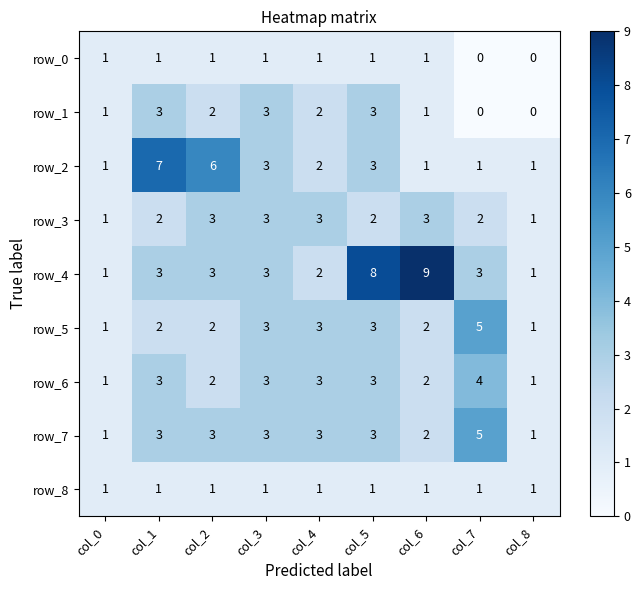

At which label does row_0 reach its minimum?

col_7